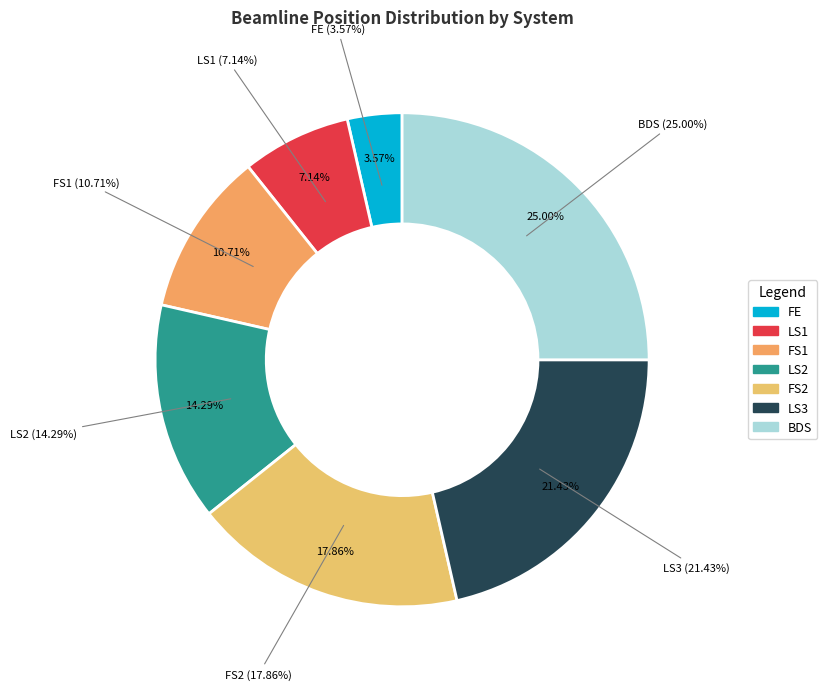

To the nearest percent, what is the difference between the largest and smallest slice percentages?

21%